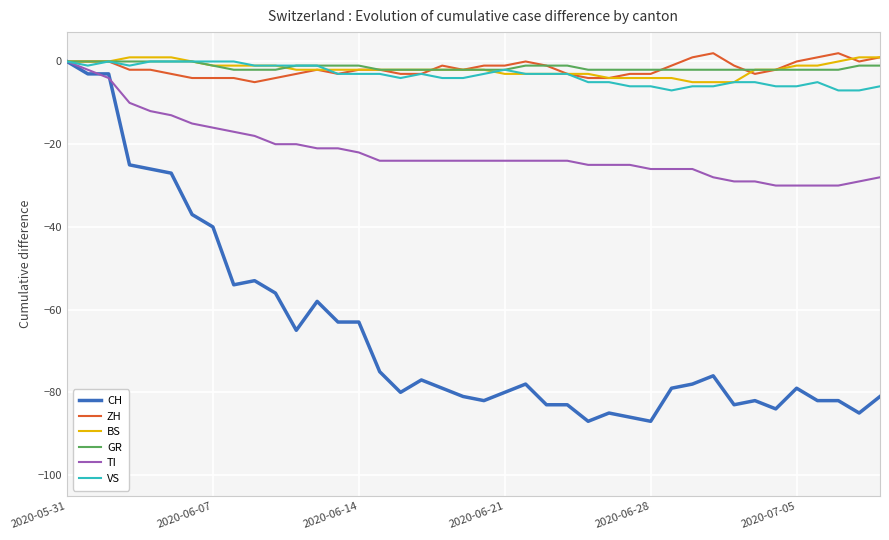

True or false: CH and GR intersect in this chart.

False